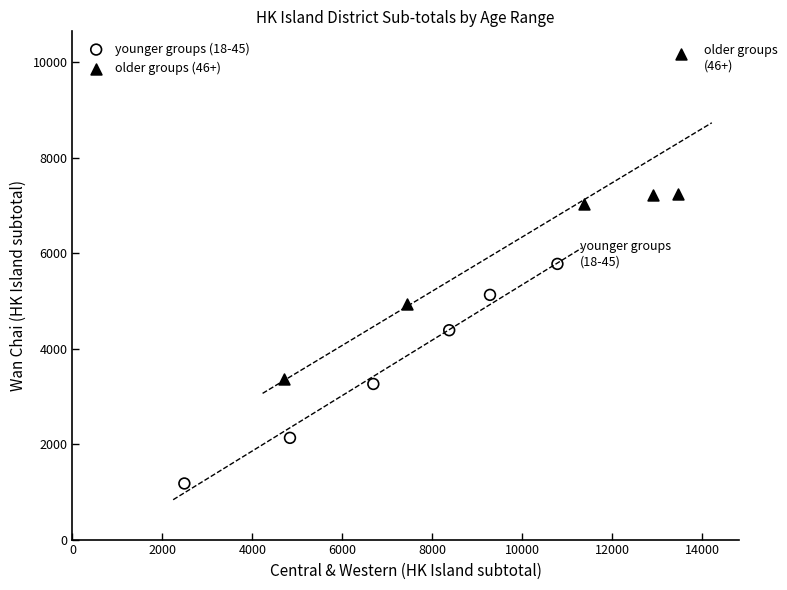

Which series reaches the minimum Y coordinate?

younger groups (18-45)